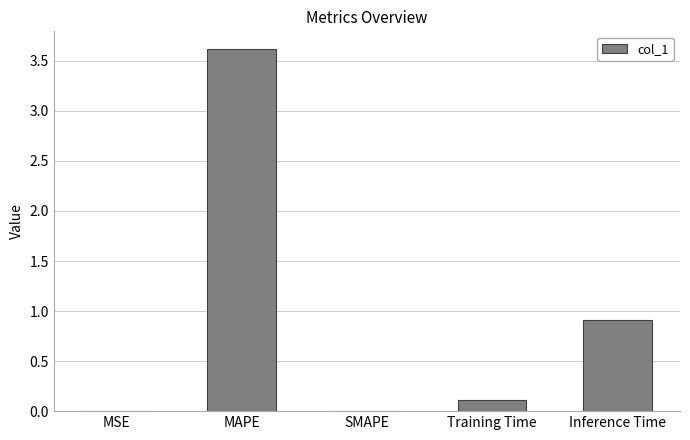

Which has a higher value, MAPE or MSE?

MAPE